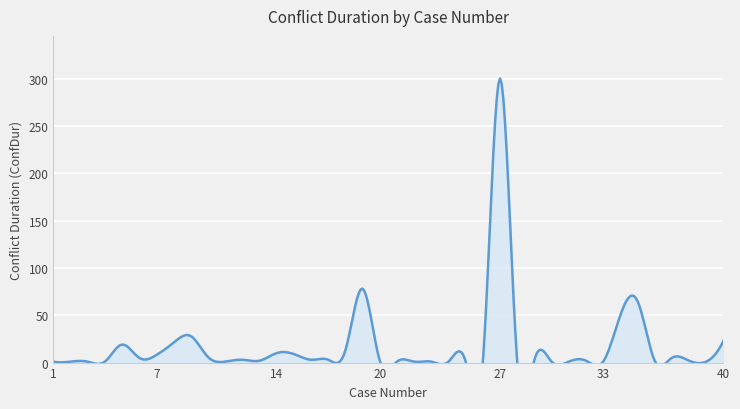

Read the value at 35, to the nearest 5.

65